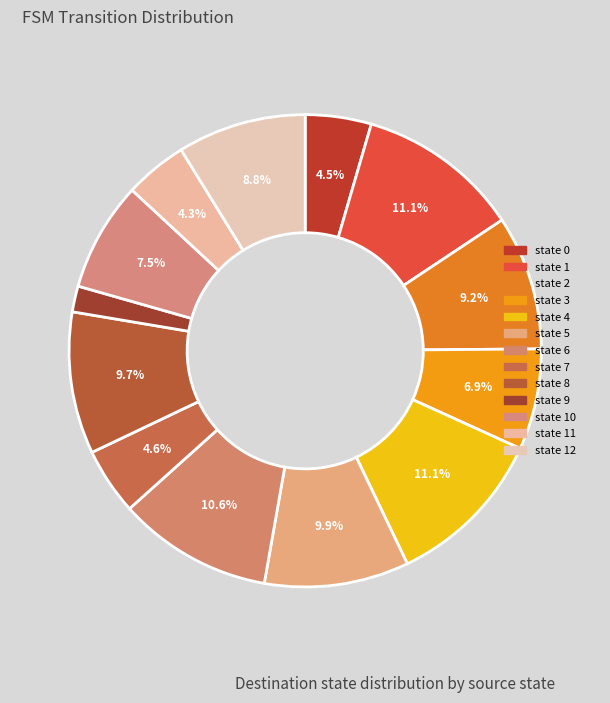

Rank the categories by value from highest to lowest.

state 1, state 4, state 6, state 5, state 8, state 2, state 12, state 10, state 3, state 7, state 0, state 11, state 9